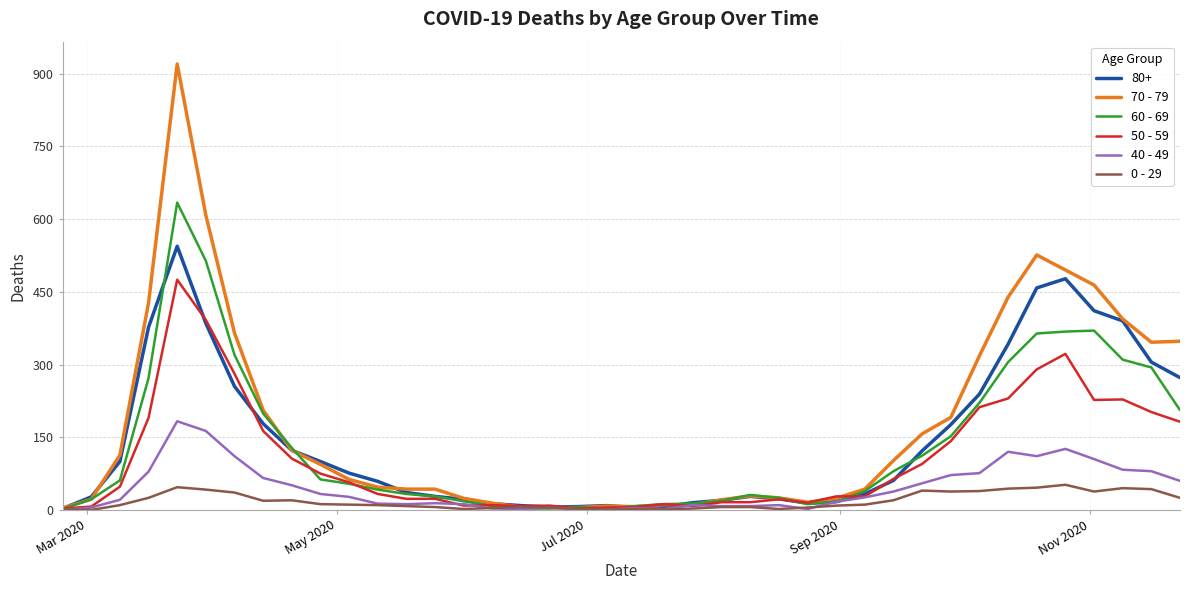

What are all the series names shown in the legend?

80+, 70 - 79, 60 - 69, 50 - 59, 40 - 49, 0 - 29